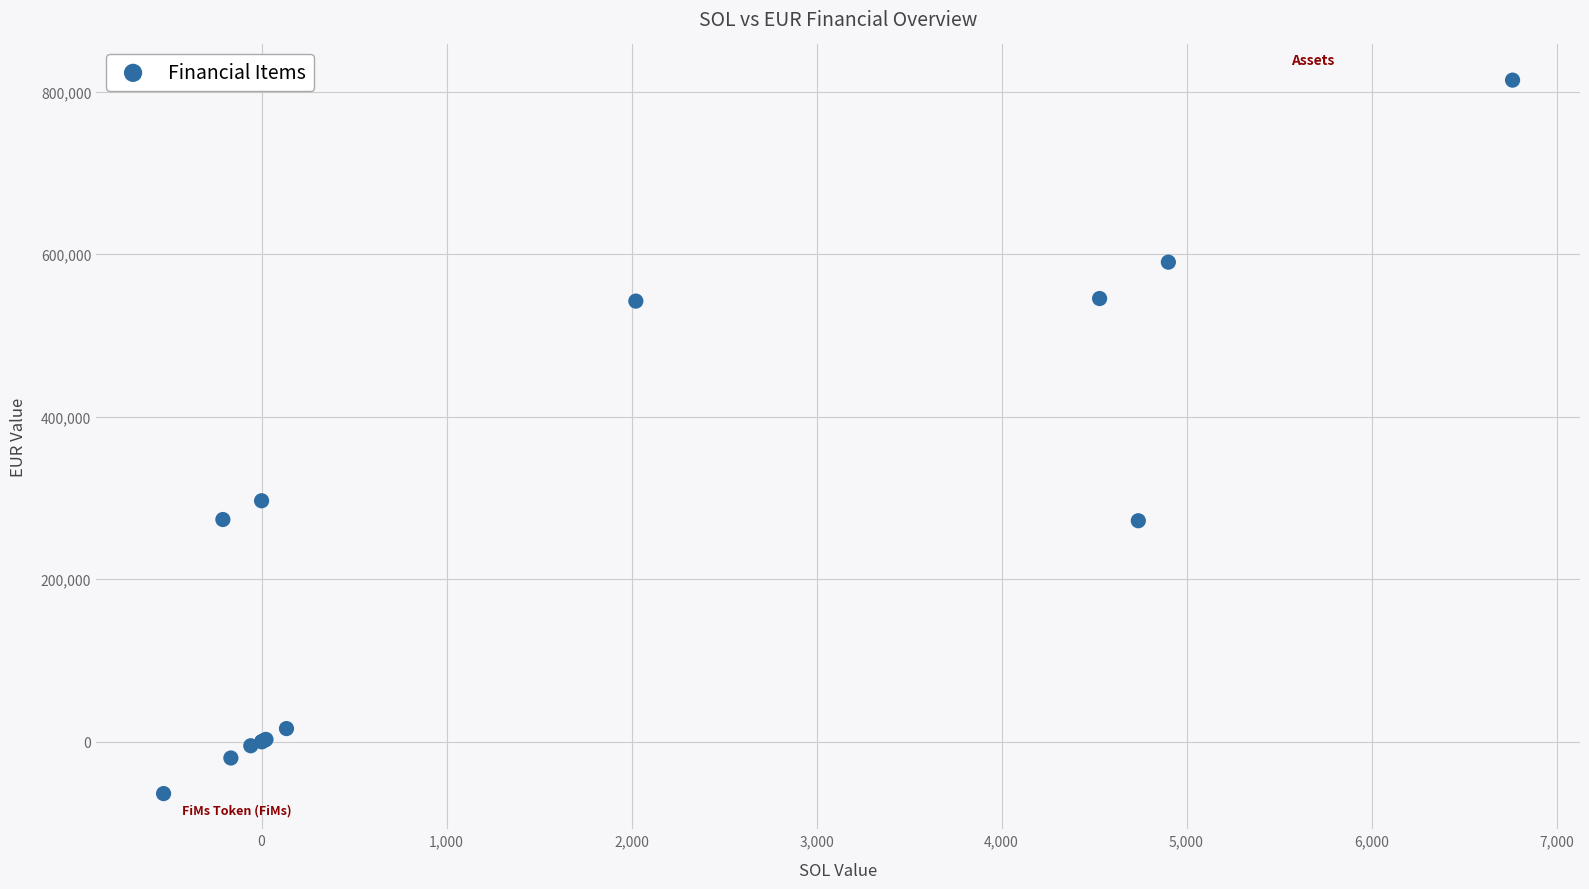

What Y value in the scatter plot is closest to 375188?

296538.6